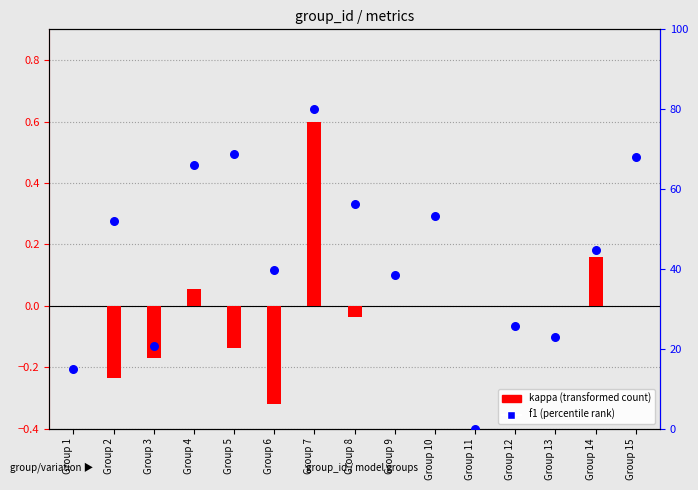

What are all the series names shown in the legend?

kappa (transformed count), f1 (percentile rank)